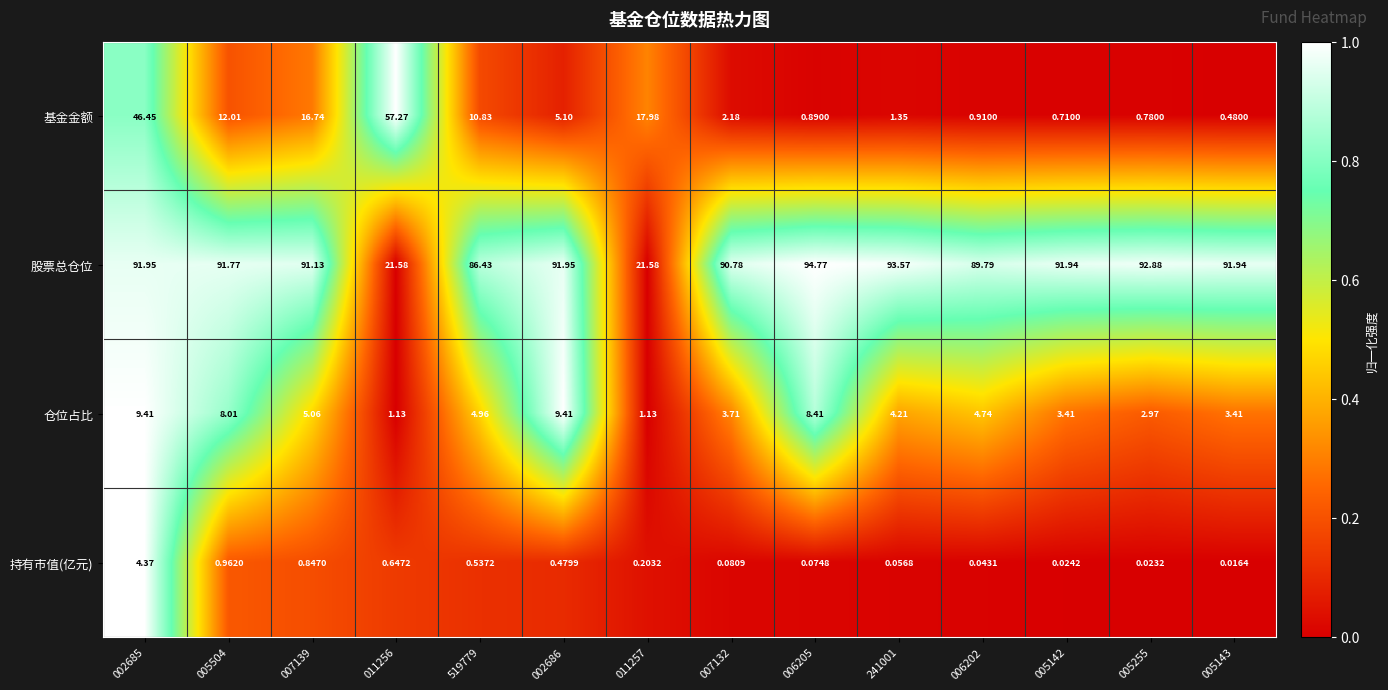

Is the value of 股票总仓位 at 002686 greater than the value of 持有市值(亿元) at 002685?

Yes